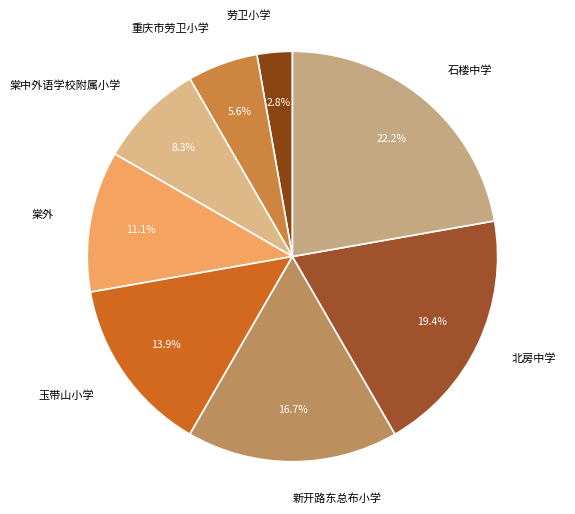

Do 北房中学 and 新开路东总布小学 together represent more than half of the pie?

No